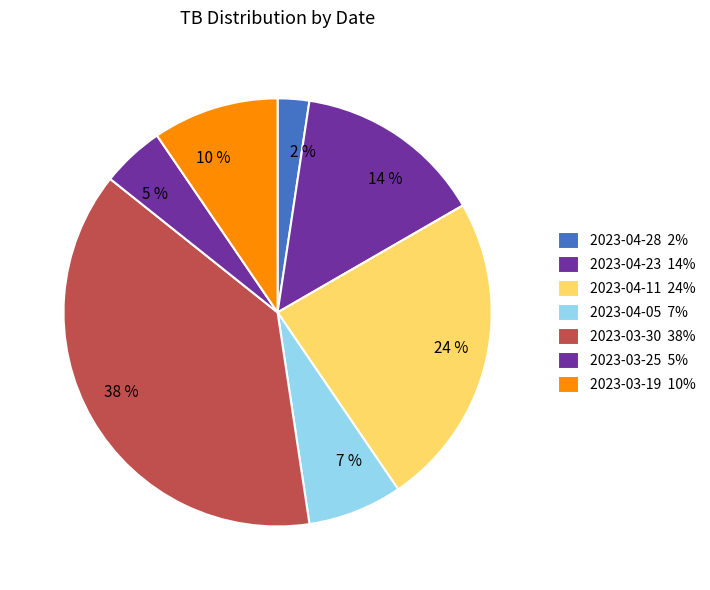

Is it true that 7 % is 16% of the pie?

False